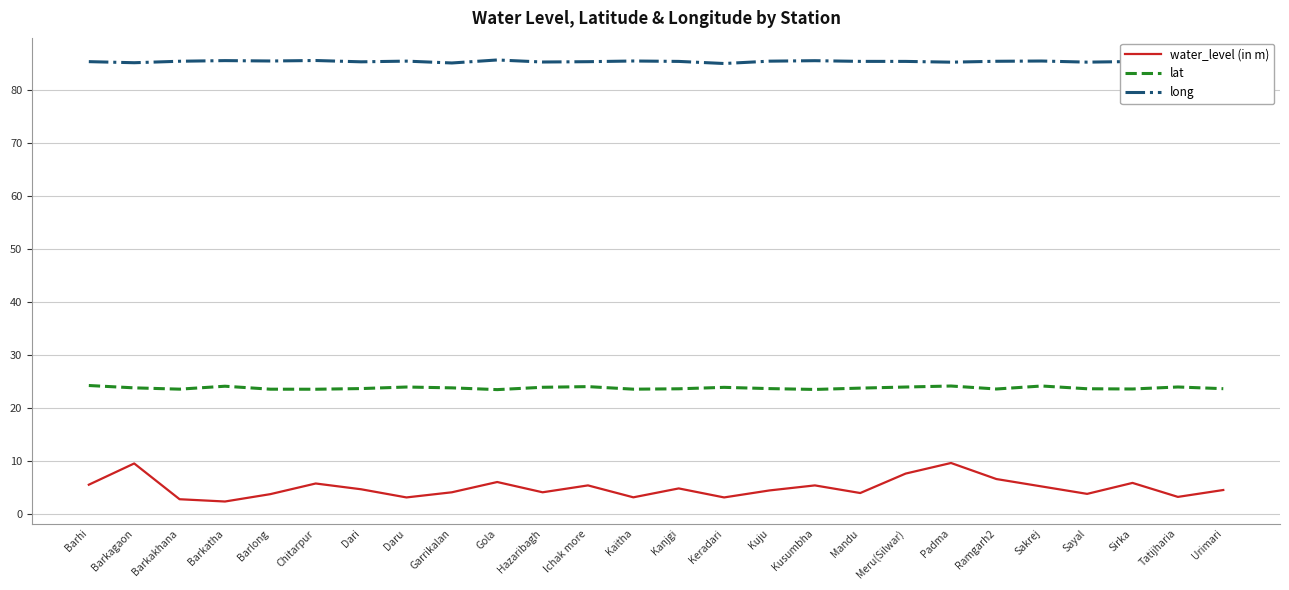

True or false: long and water_level (in m) intersect in this chart.

False